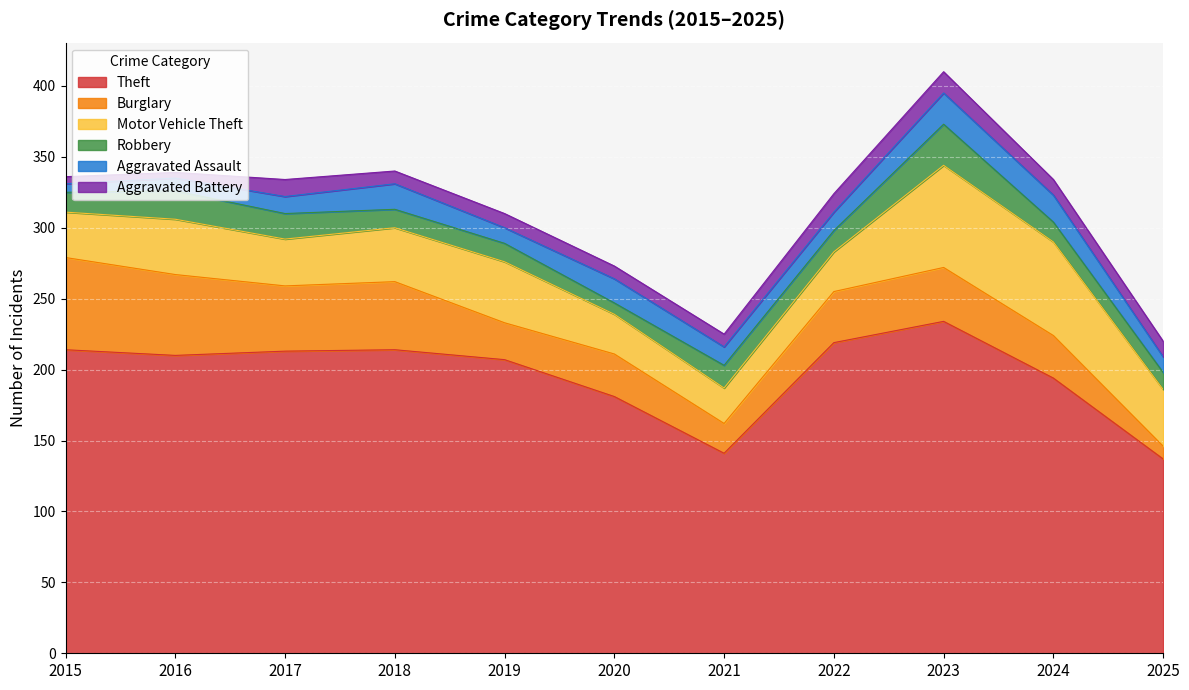

True or false: Theft and Aggravated Battery intersect in this chart.

False